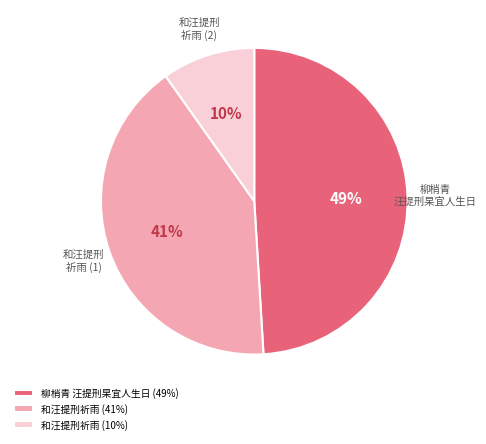

Which slice is the smallest?

和汪提刑祈雨 (10%)